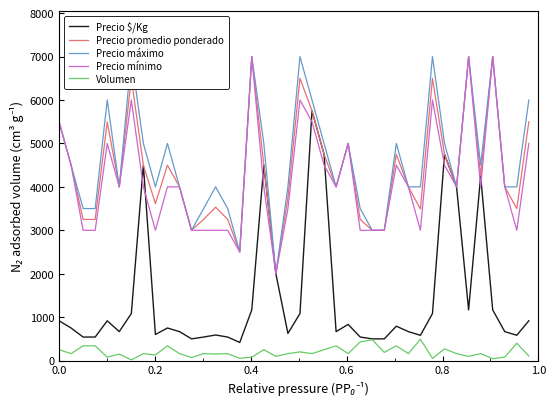

True or false: Precio promedio ponderado and Volumen cross at least once.

False